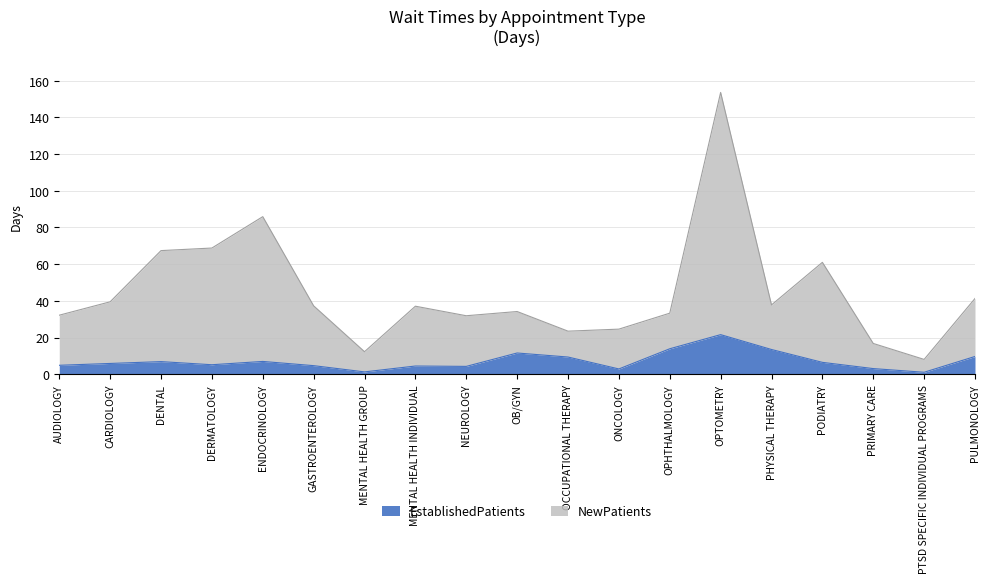

What is the label of the 2nd point from the left?

CARDIOLOGY